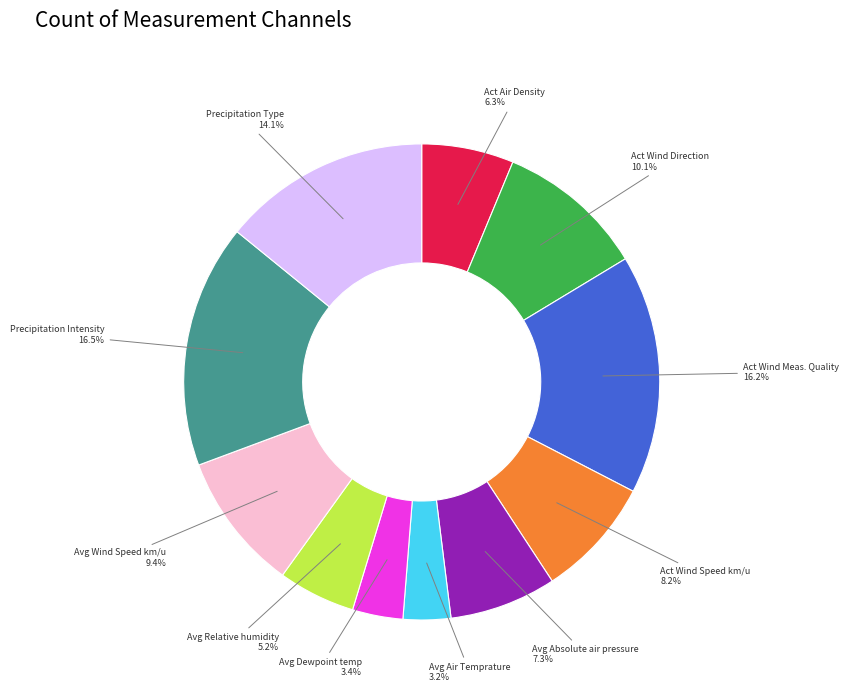

What is the ratio of the value at Precipitation Type to the value at Avg Absolute air pressure?

1.9